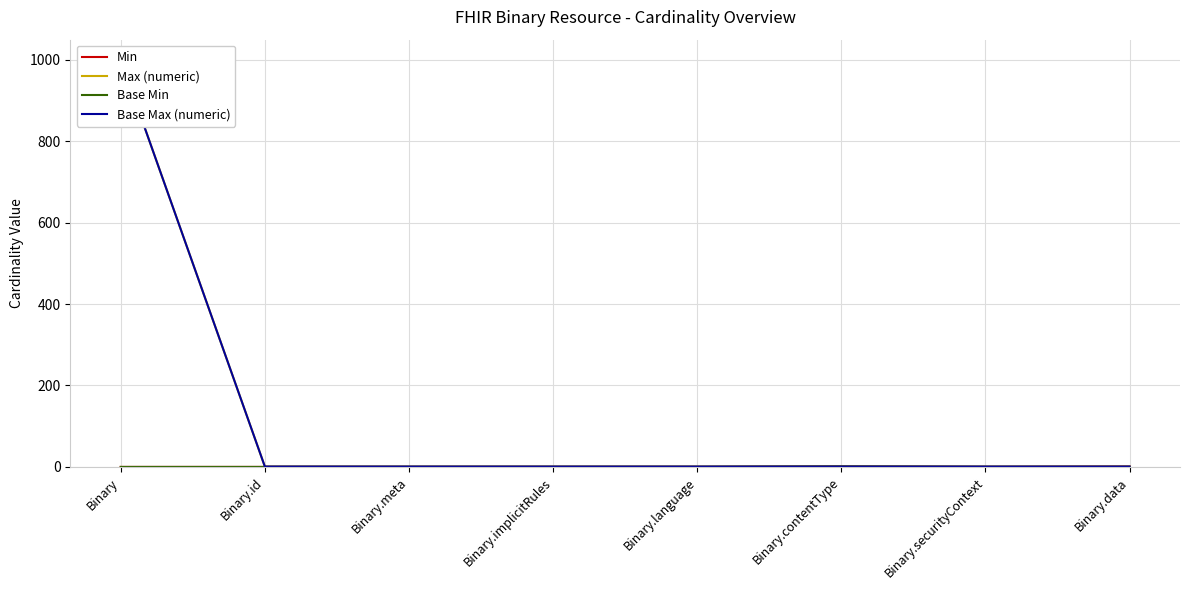

True or false: Base Max (numeric) and Min cross at least once.

False